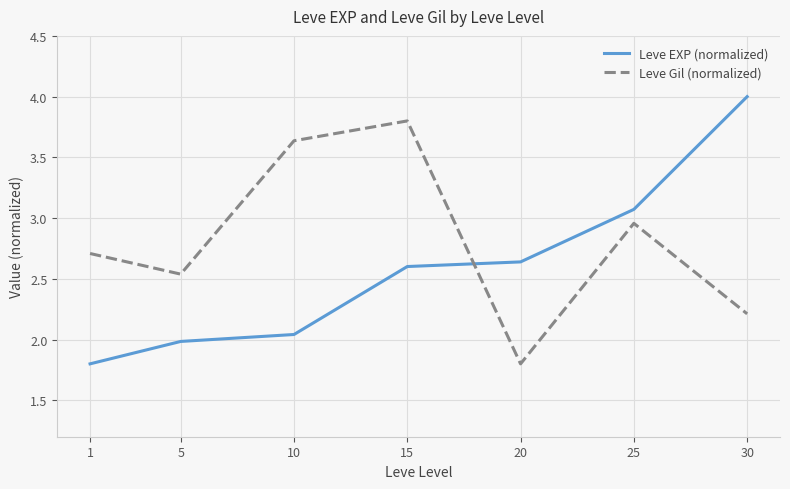

How many series are shown in this chart?

2